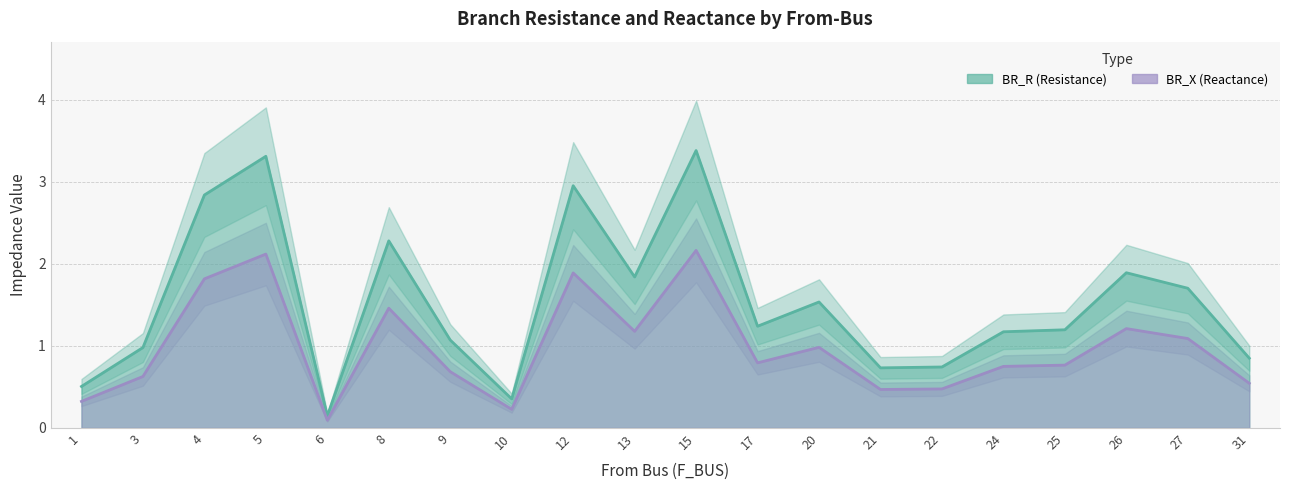

Which series has the largest total across all categories?

BR_R